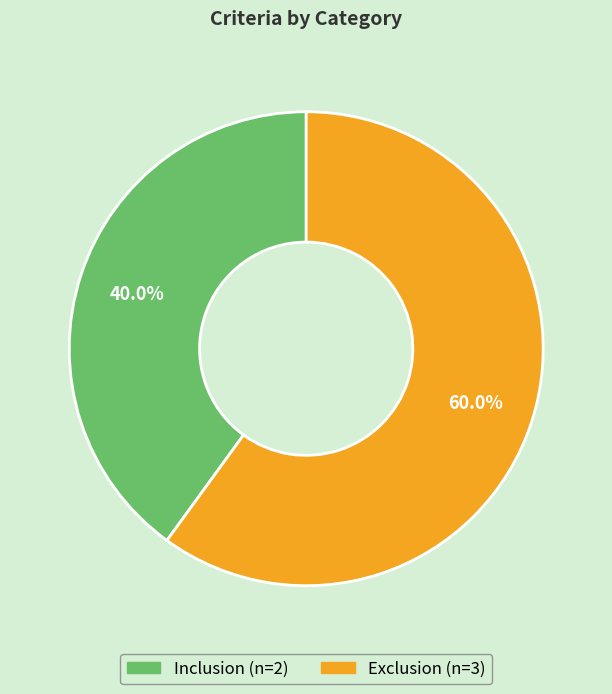

Is Inclusion the majority of the pie?

No